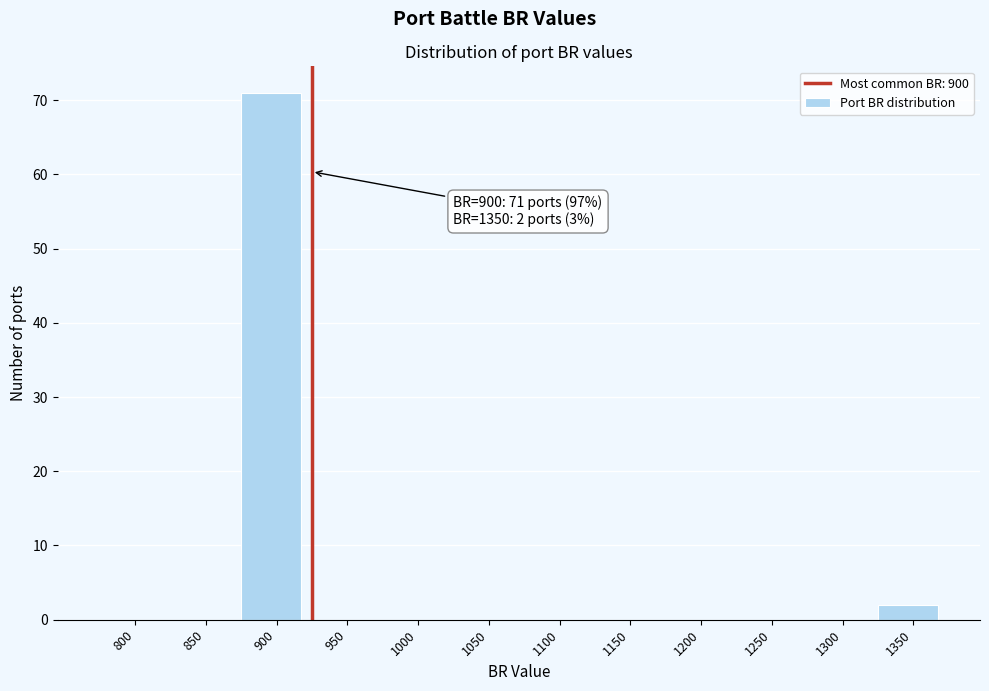

Reading left to right, list all the values displayed in this chart.

800=0	850=0	900=71	950=0	1000=0	1050=0	1100=0	1150=0	1200=0	1250=0	1300=0	1350=2